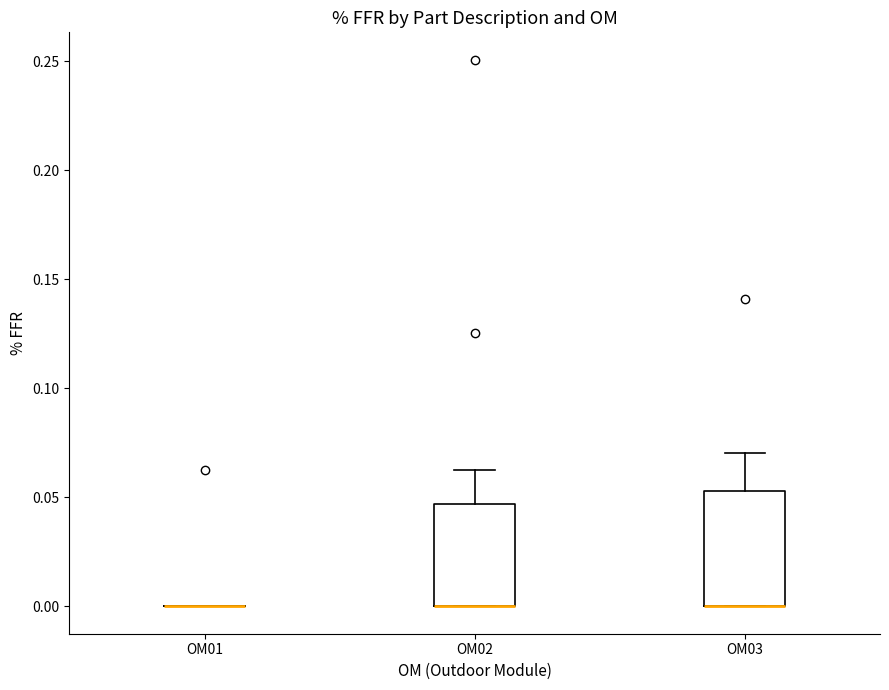

Comparing the boxes themselves (not the whiskers), which one is the tallest?

OM03